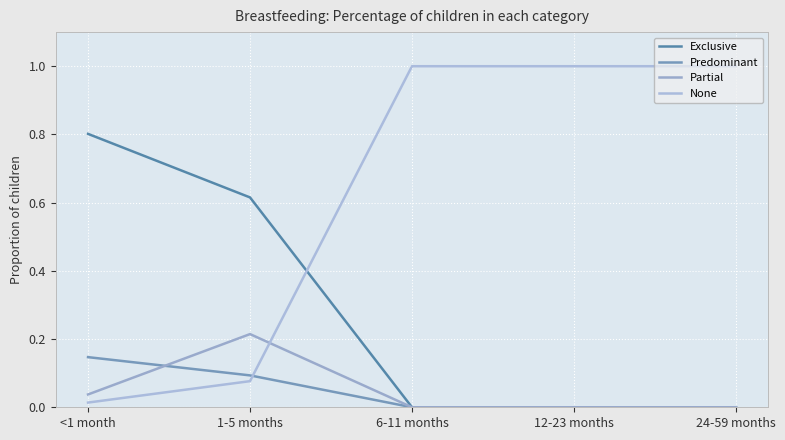

Which series ends up on top after the final intersection of Exclusive and None?

None